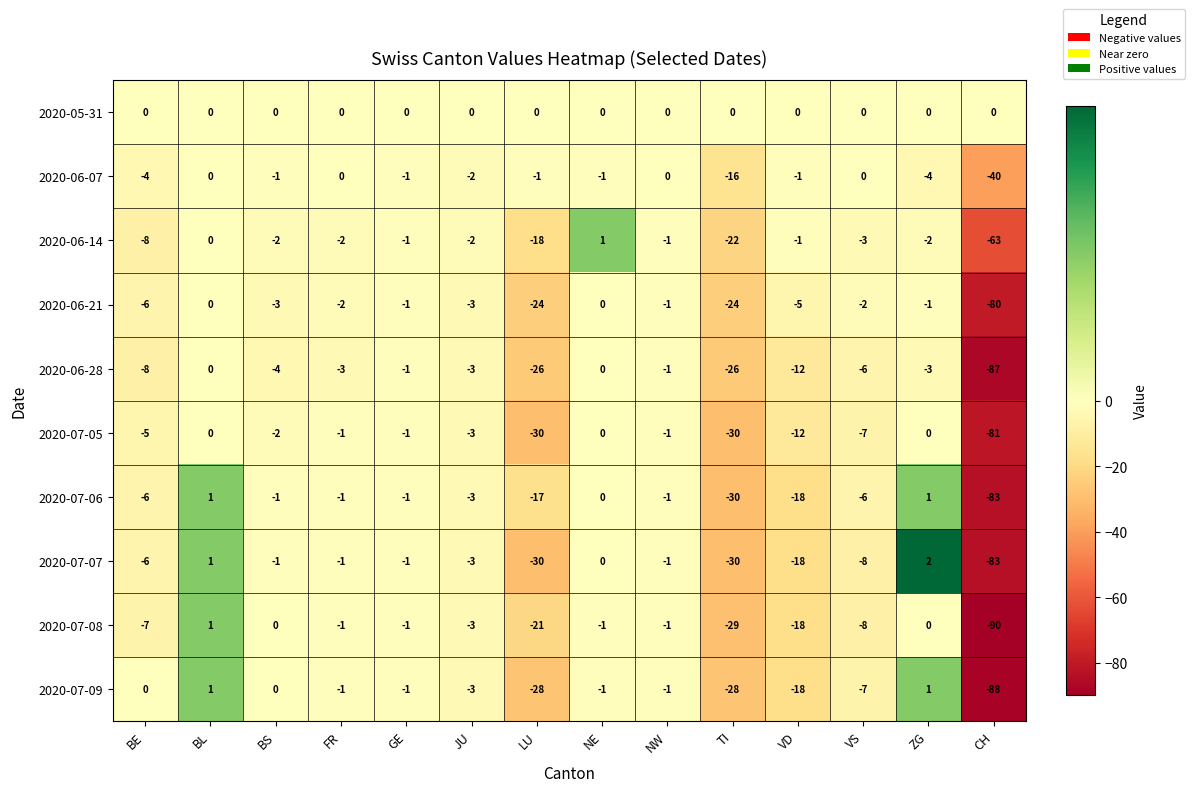

At which category is the sum across all series the highest?

BL